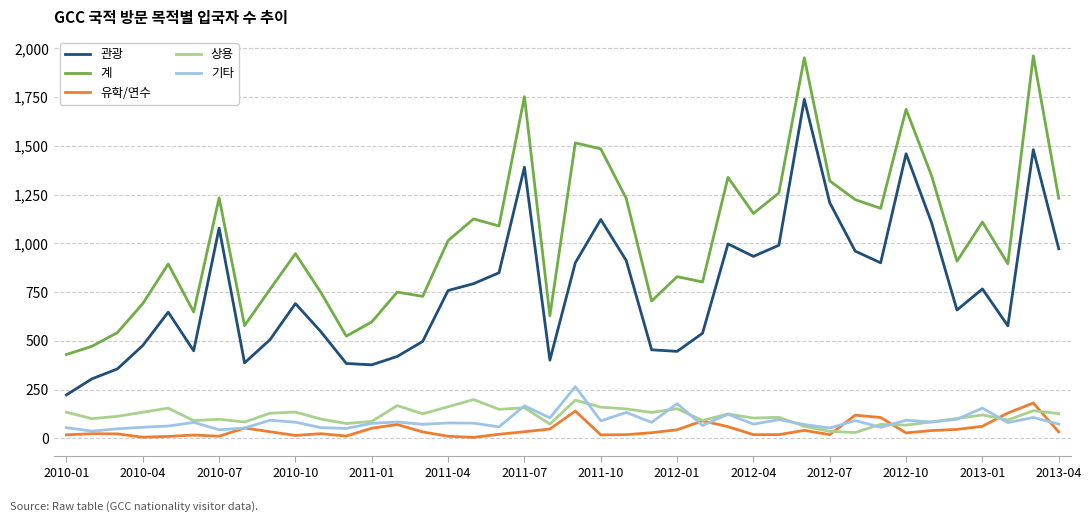

What is the highest value of the 유학/연수 series?

181